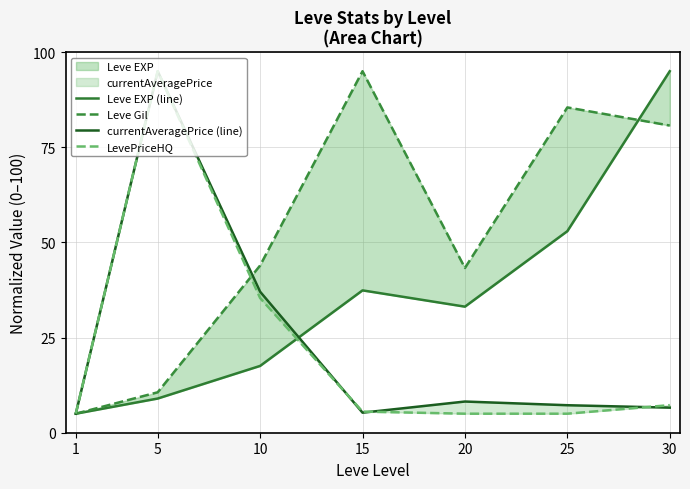

The value of Leve EXP (line) at 15 is 58.9. True or false?

False